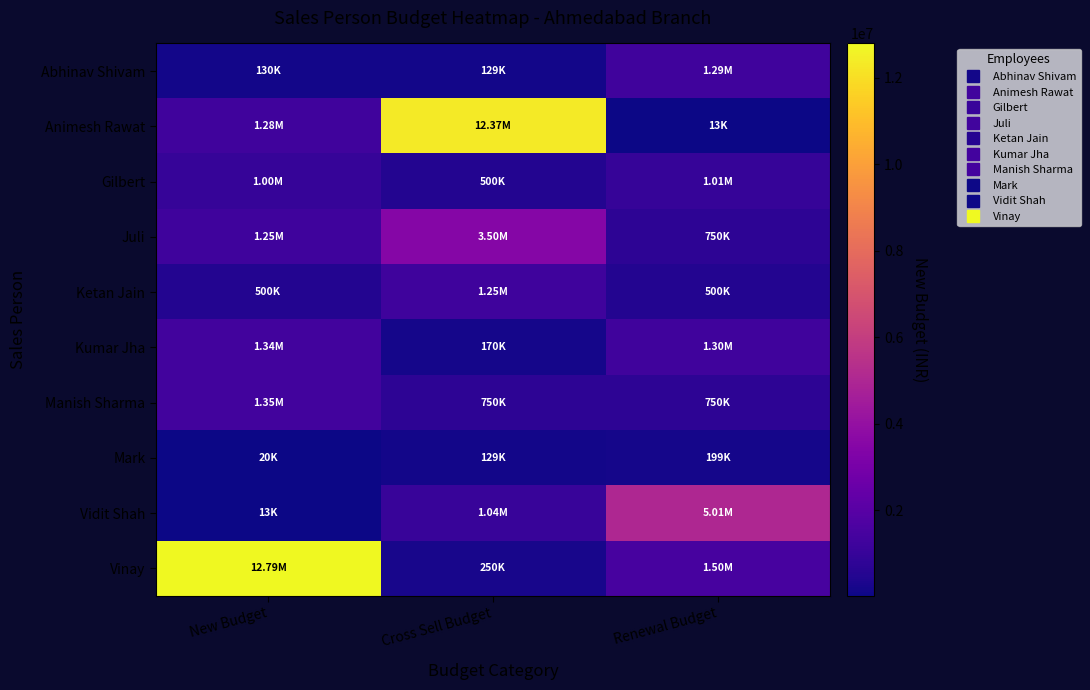

What is the total value across all series at Renewal Budget?

12319455